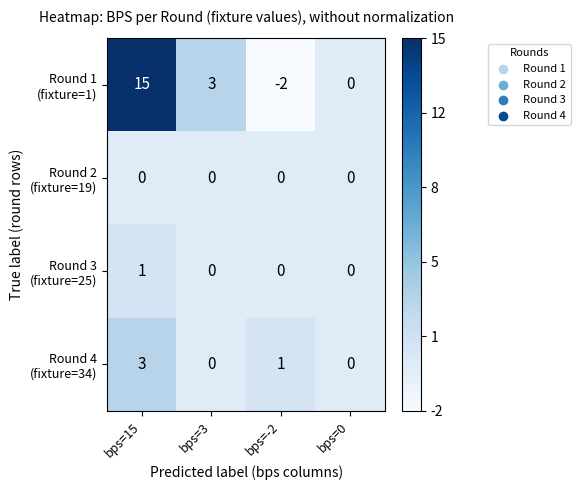

What is the total value across all series at bps=3?

3